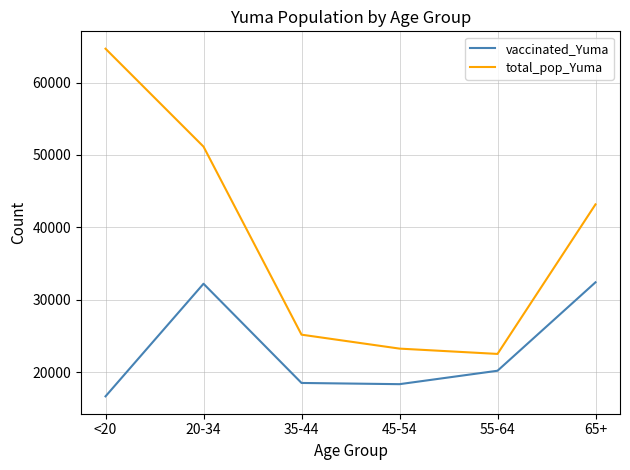

What is the total value across all series at 55-64?

42721